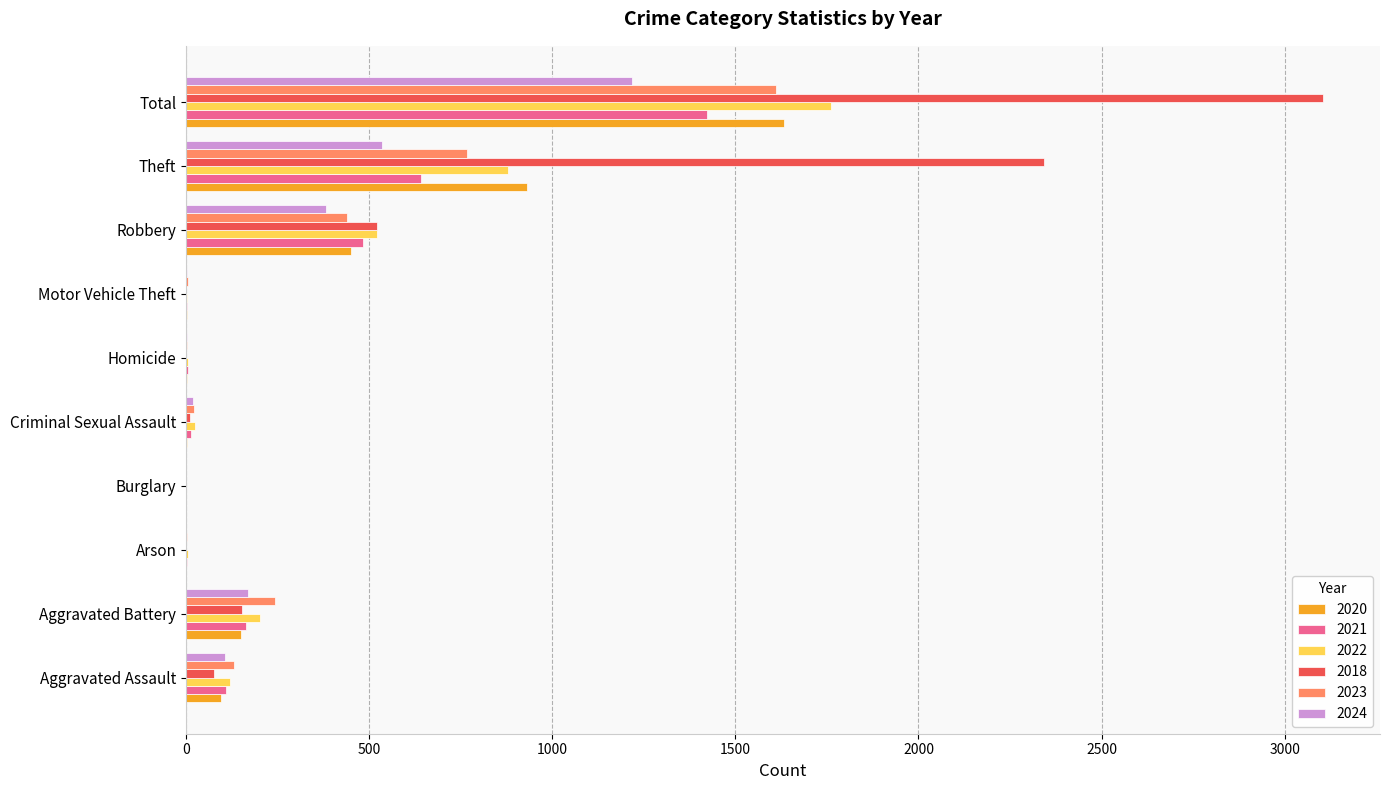

Where is 2024 nearest to the value 609?

Theft